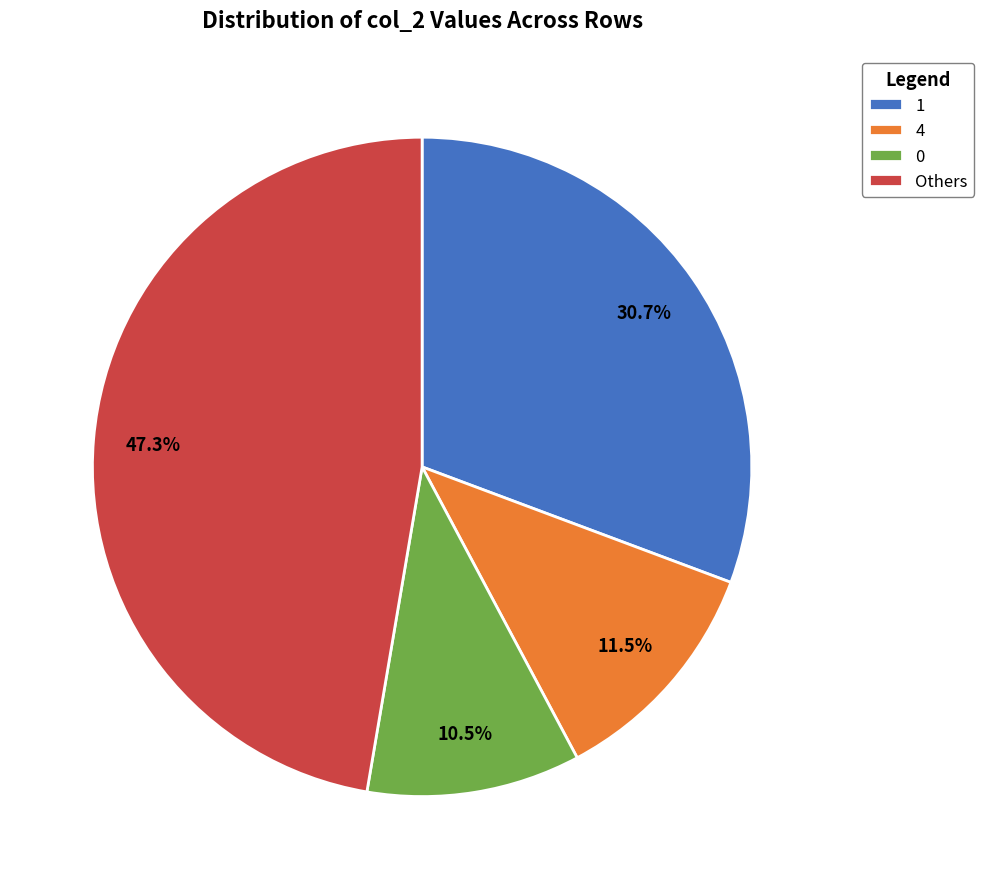

What is the smallest slice in the pie chart?

0